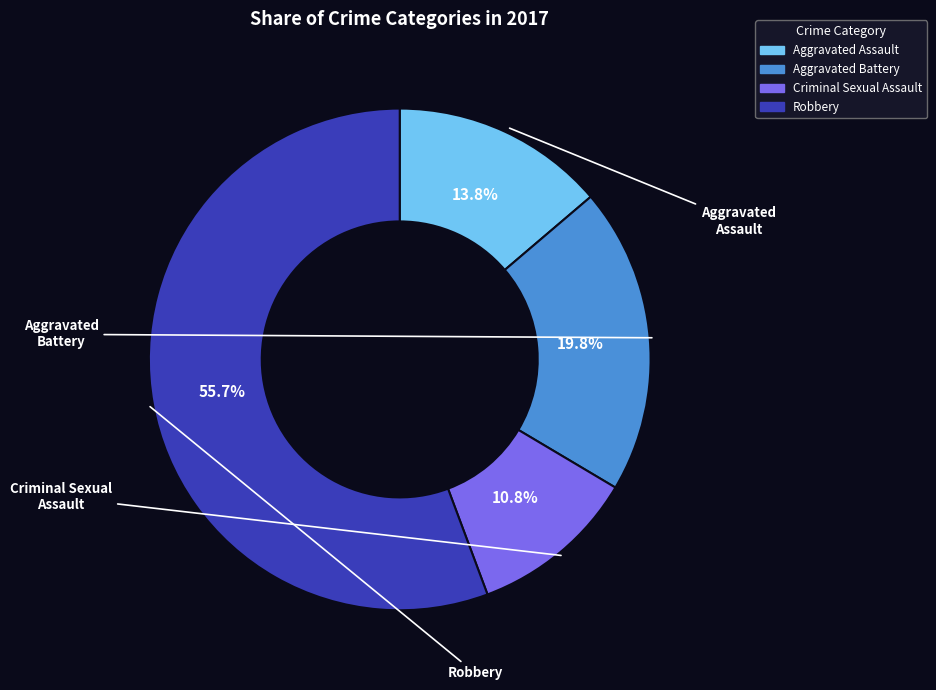

Combined, do Robbery and Criminal Sexual Assault account for over 50%?

Yes